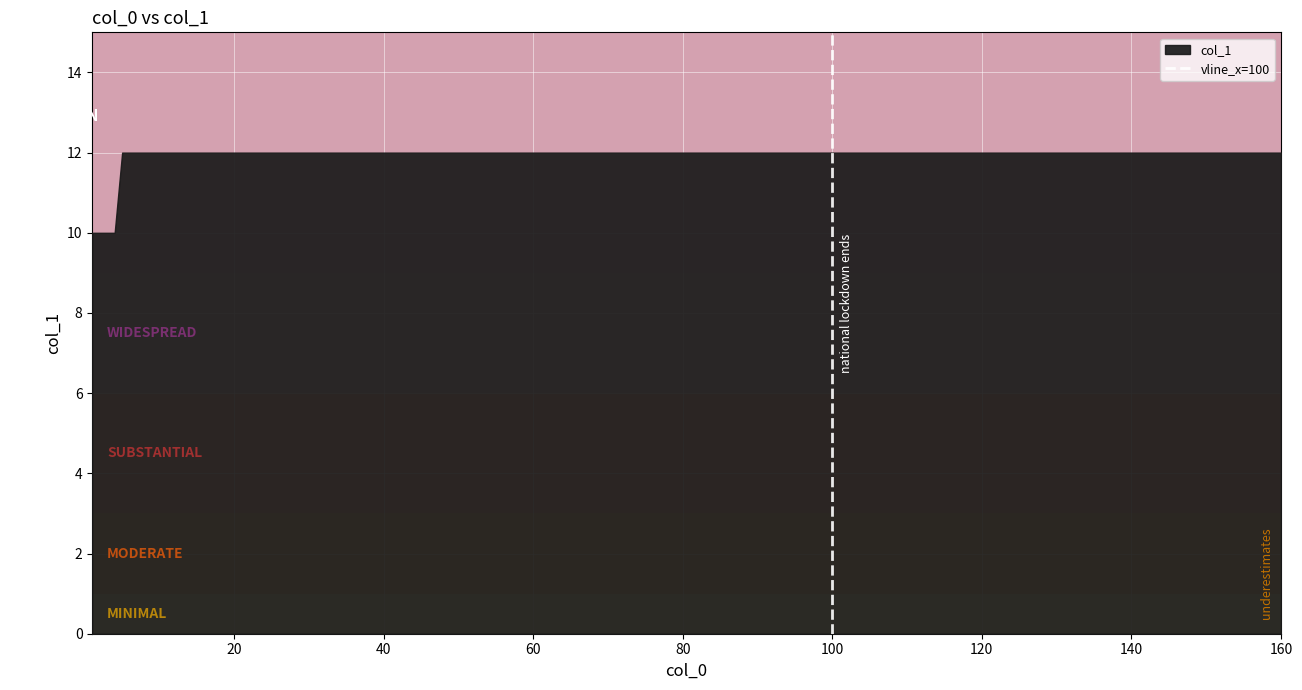

How many distinct data groups are displayed?

1